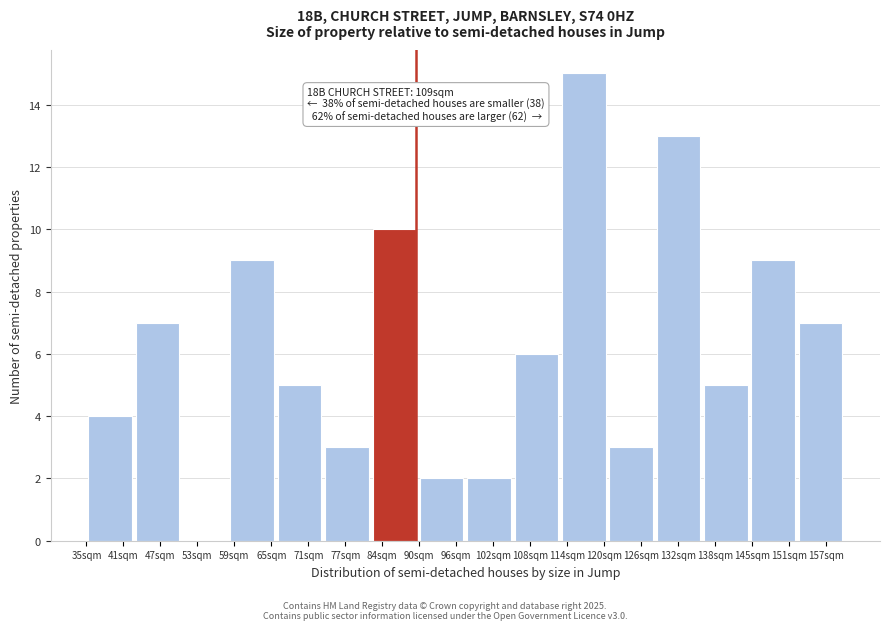

Which range on the x-axis has the tallest bar?

113 to 121